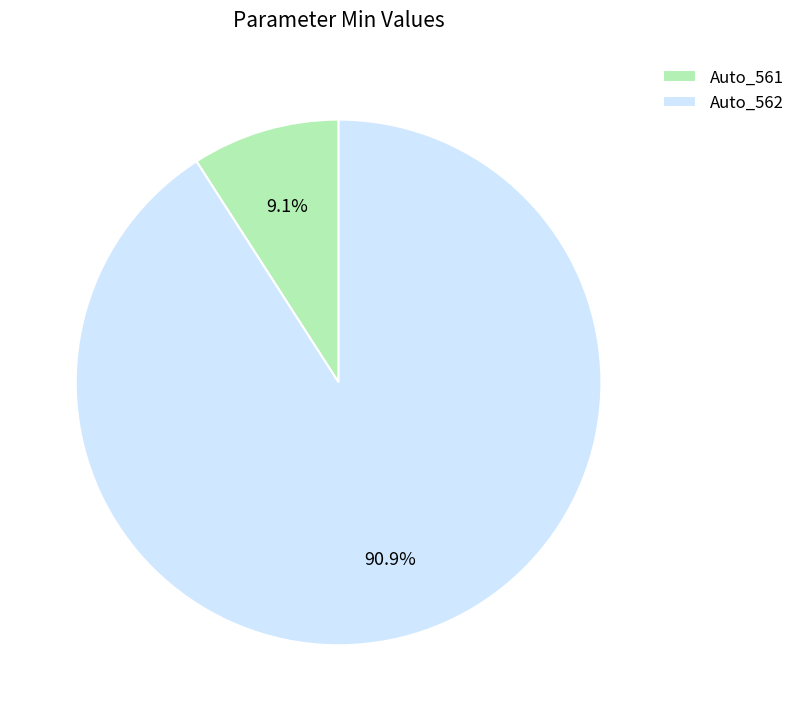

Which has a higher value, Auto_562 or Auto_561?

Auto_562